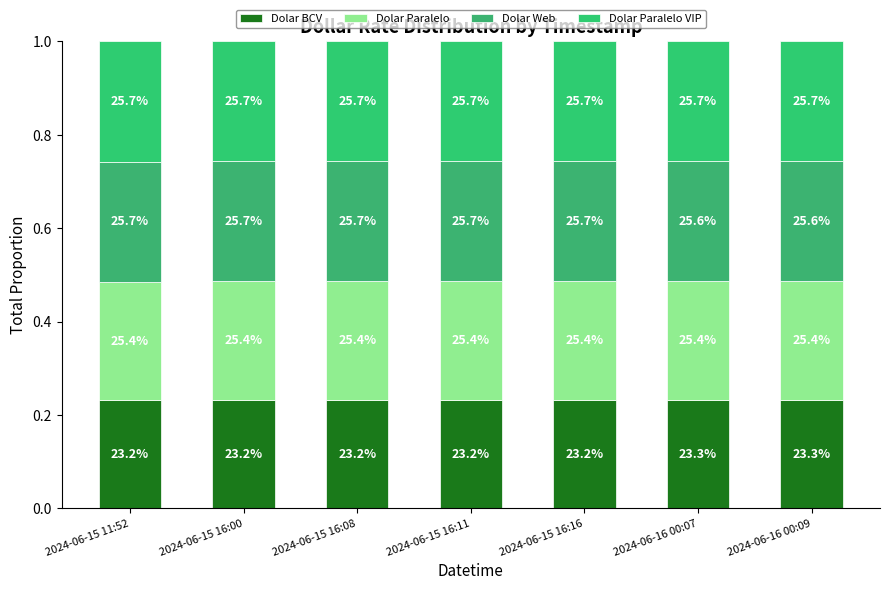

How many bars are there in total?

7